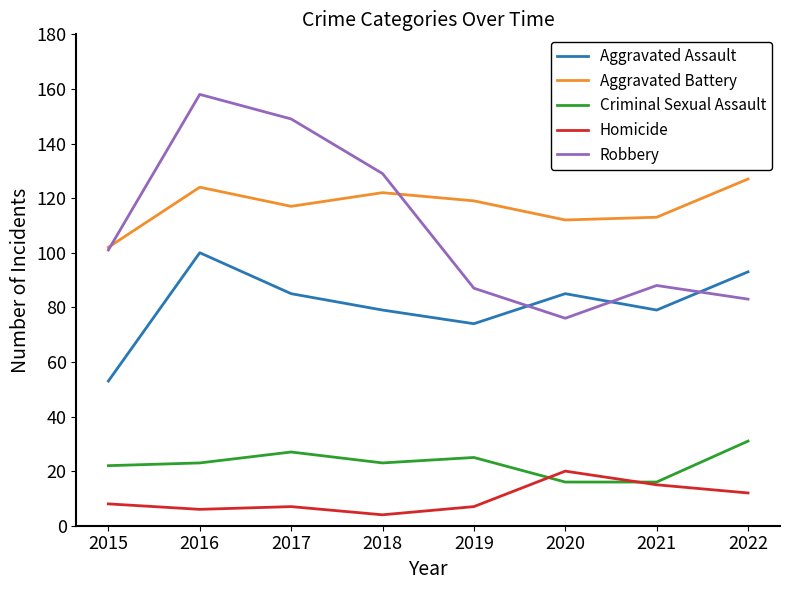

At which category does the chart reach its minimum across all series?

2018